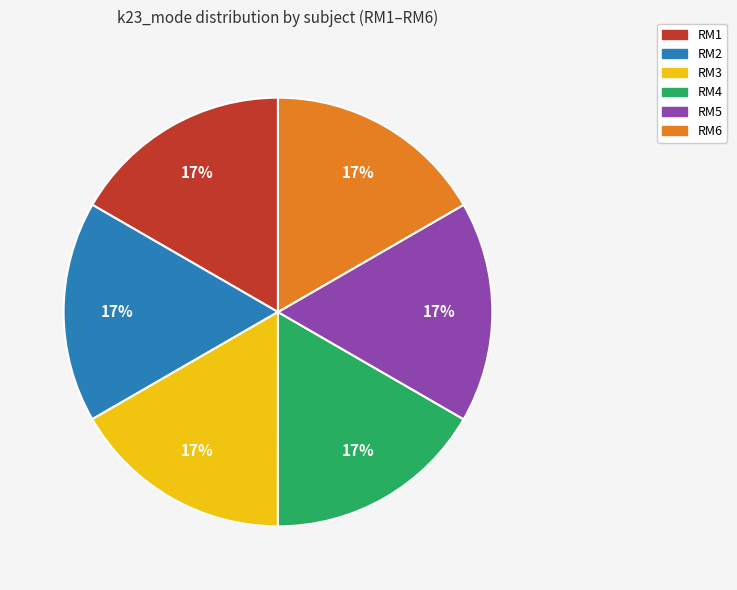

To the nearest percent, what is the average slice percentage?

17%